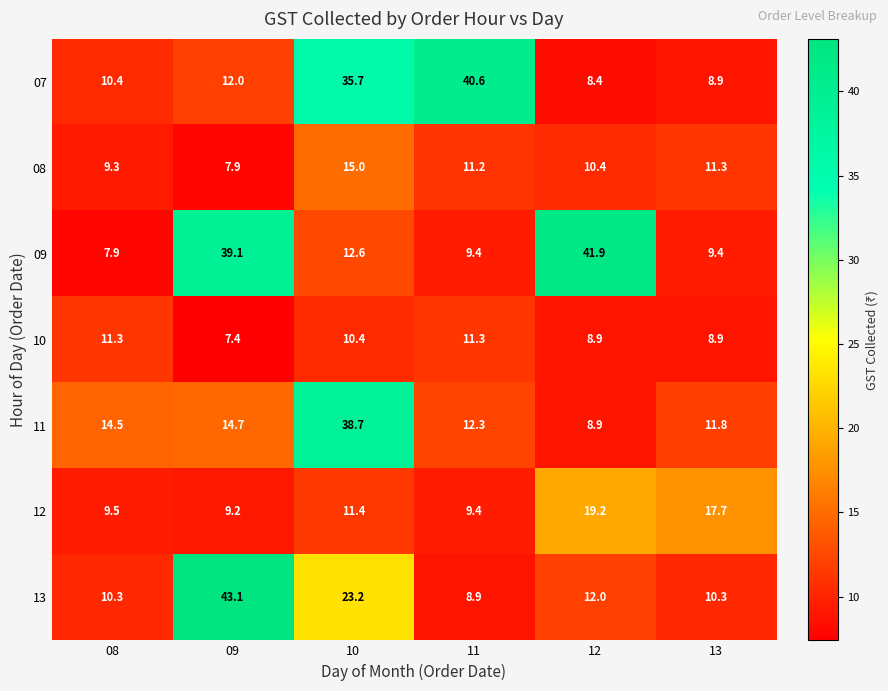

At which label does 13 first exceed 12?

09